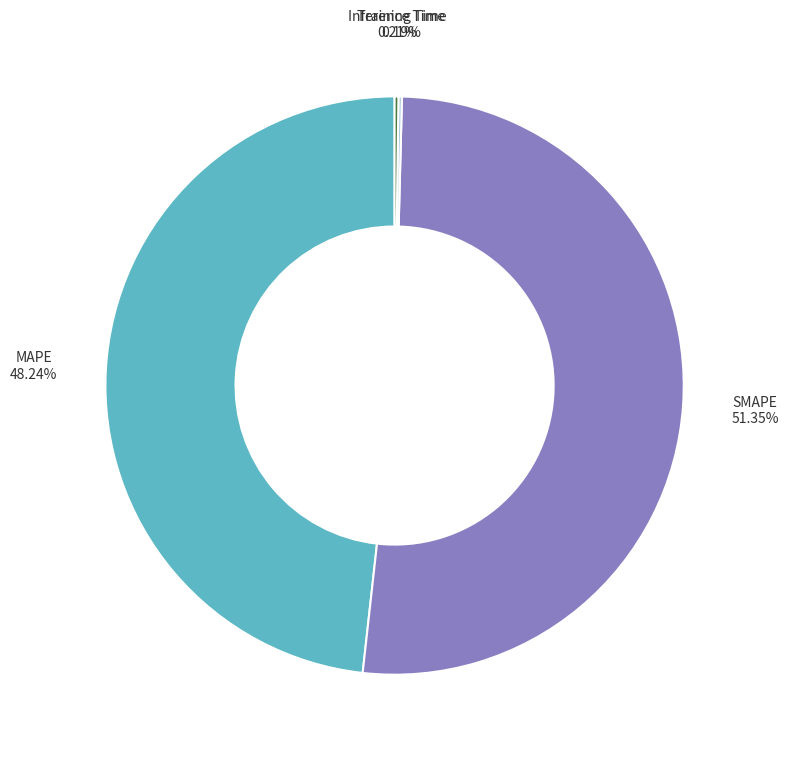

Is SMAPE the majority of the pie?

Yes